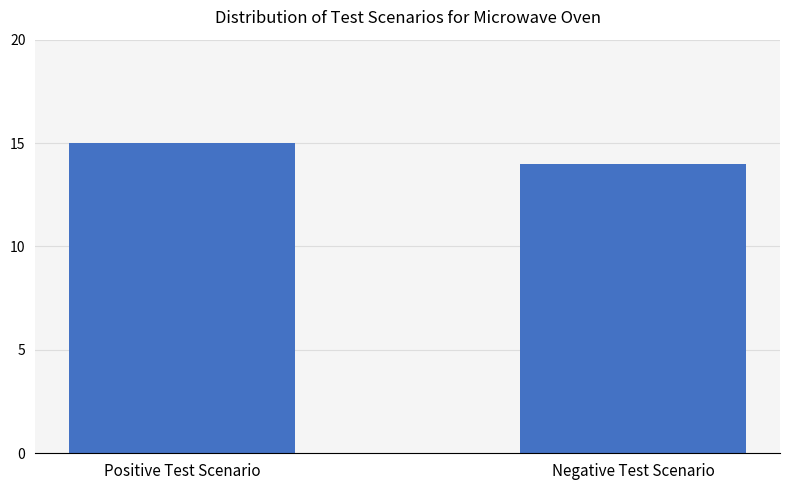

How many values are between 14 and 15?

2